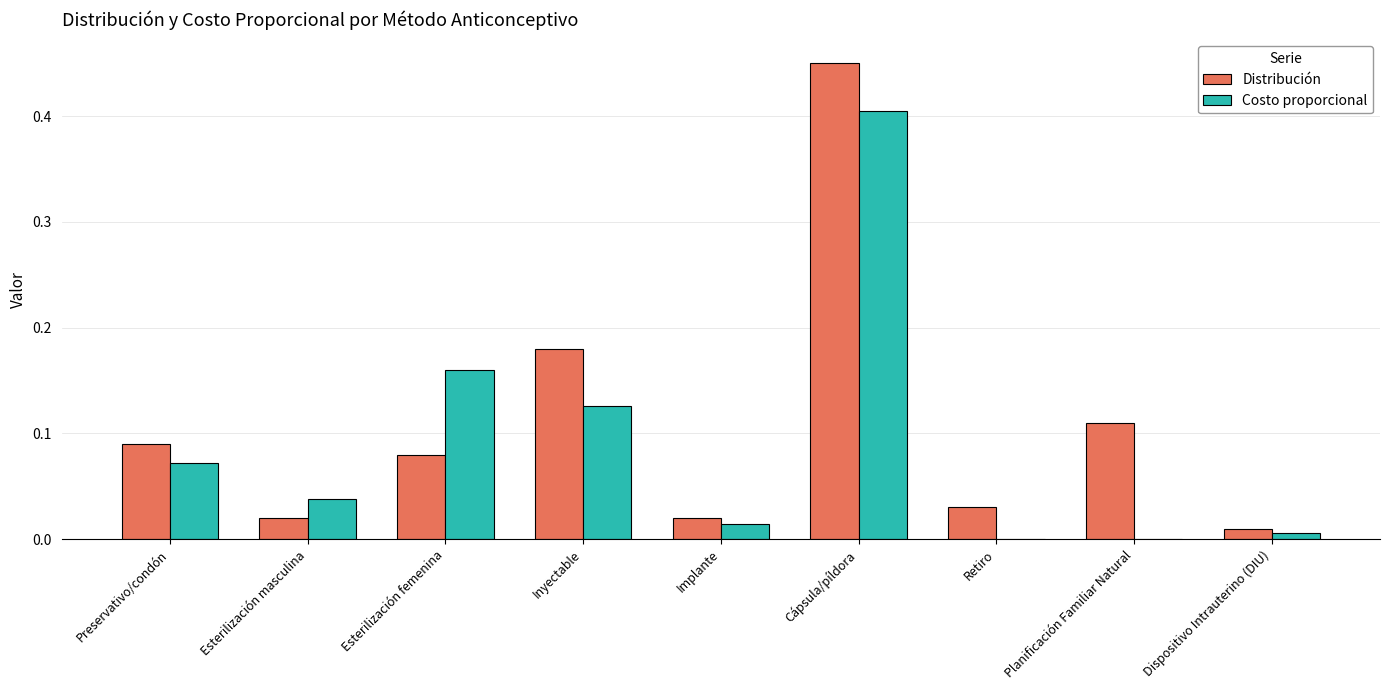

How many groups of bars are there?

9